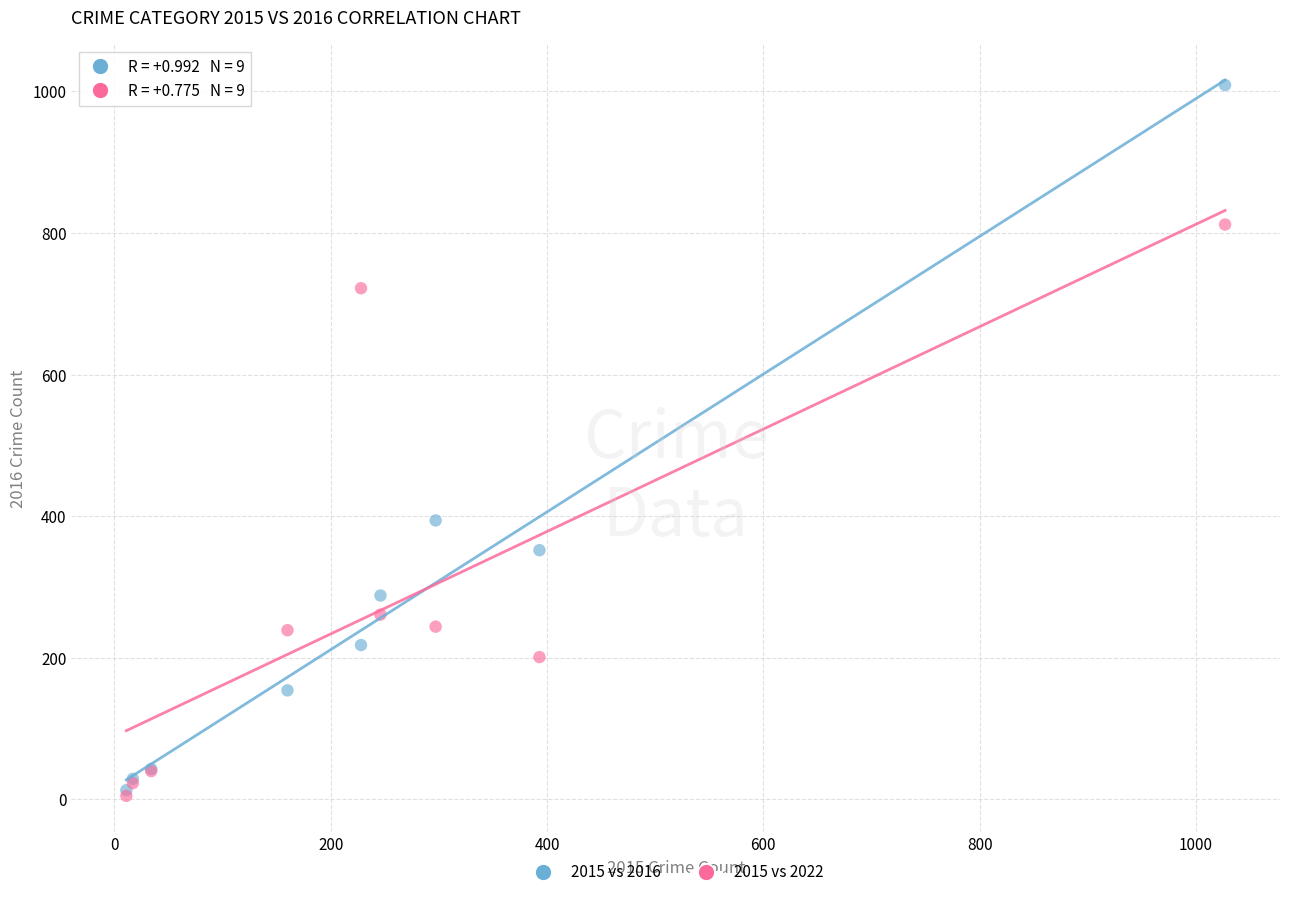

In the 2015 vs 2016 series, what Y value is closest to 511?

394